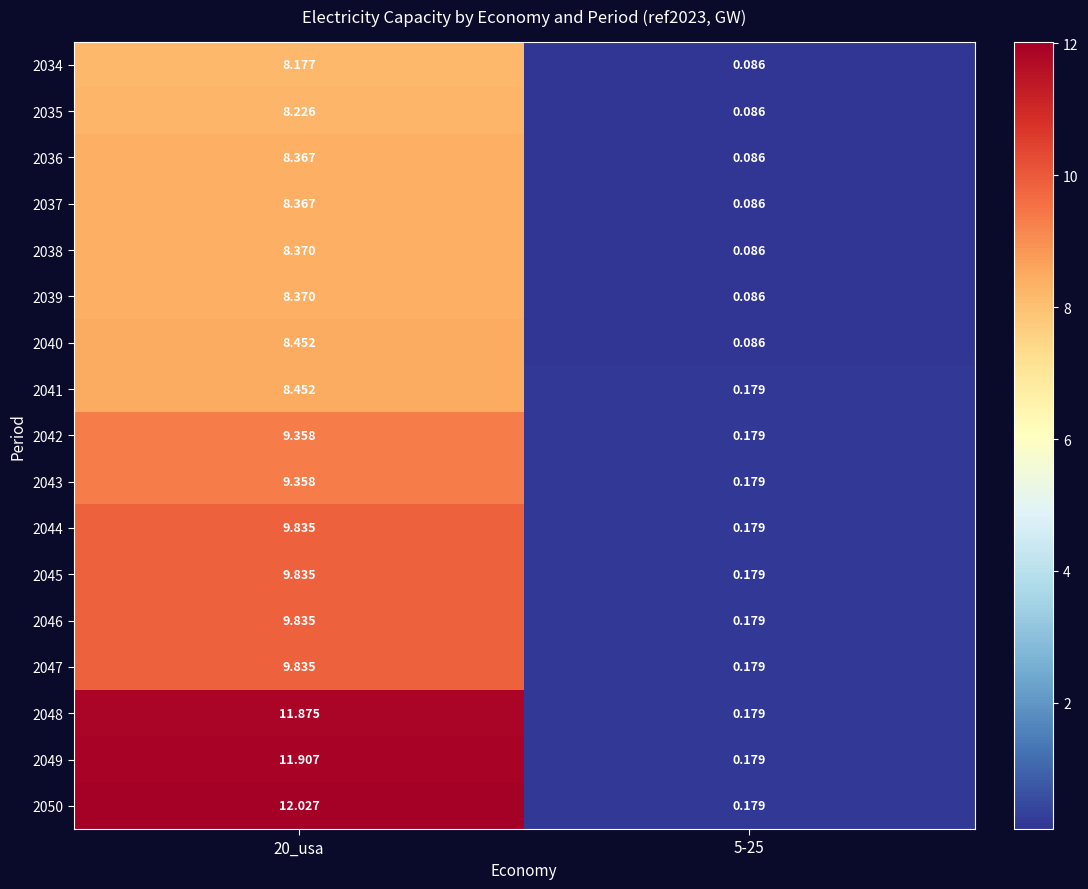

Is the value of 2045 at 5-25 greater than the value of 2040 at 20_usa?

No